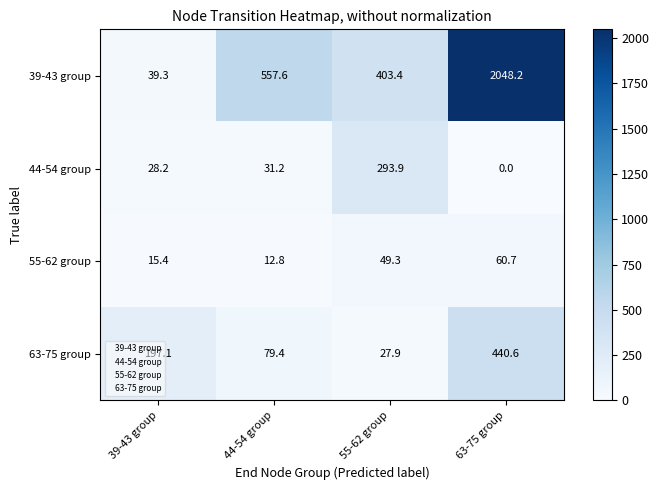

At which category is the sum across all series the highest?

63-75 group